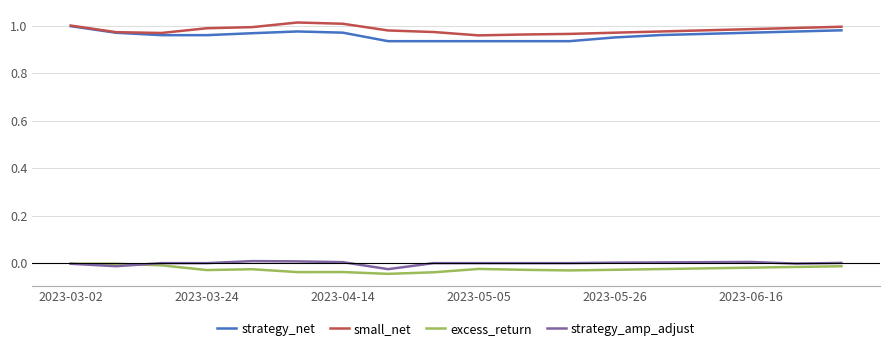

True or false: strategy_amp_adjust and small_net intersect in this chart.

False